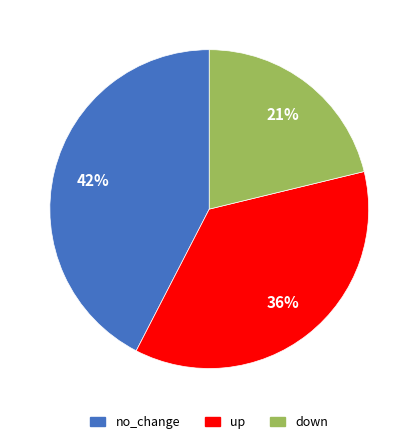

Rank the categories by value from lowest to highest.

down, up, no_change